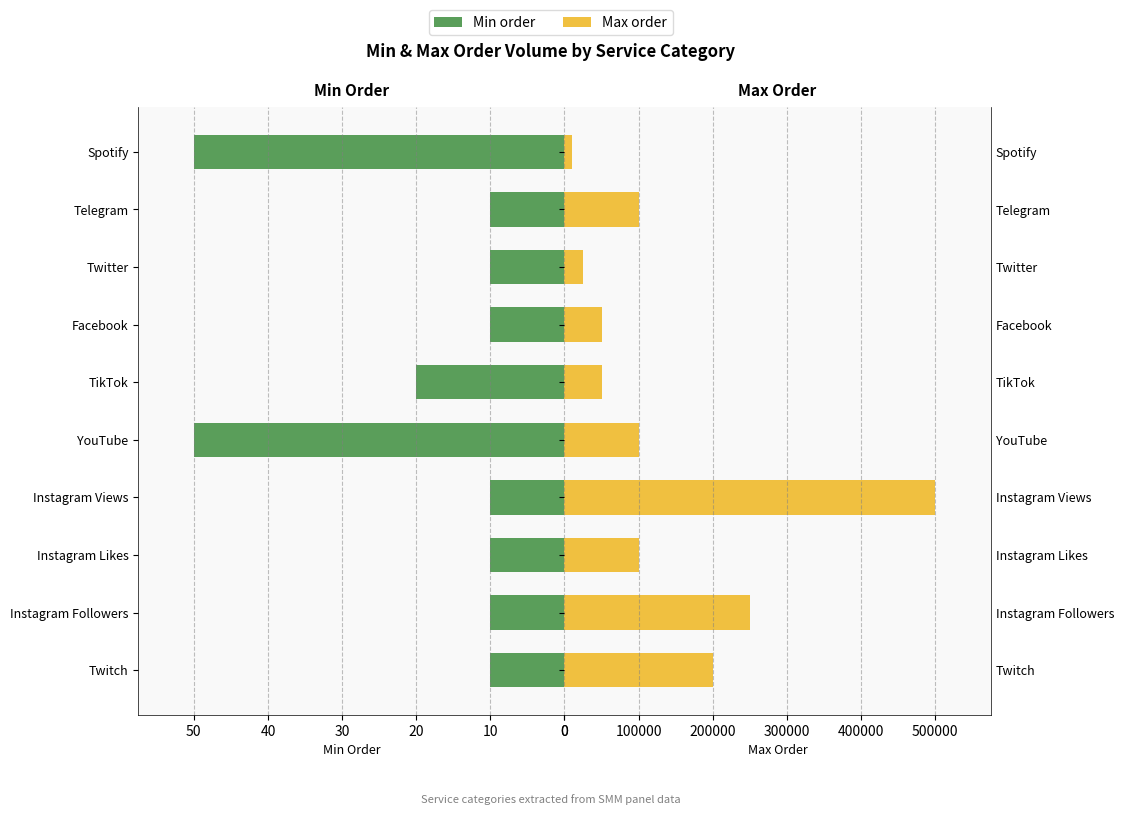

Which series changed the most between Instagram Views and Facebook?

Max order